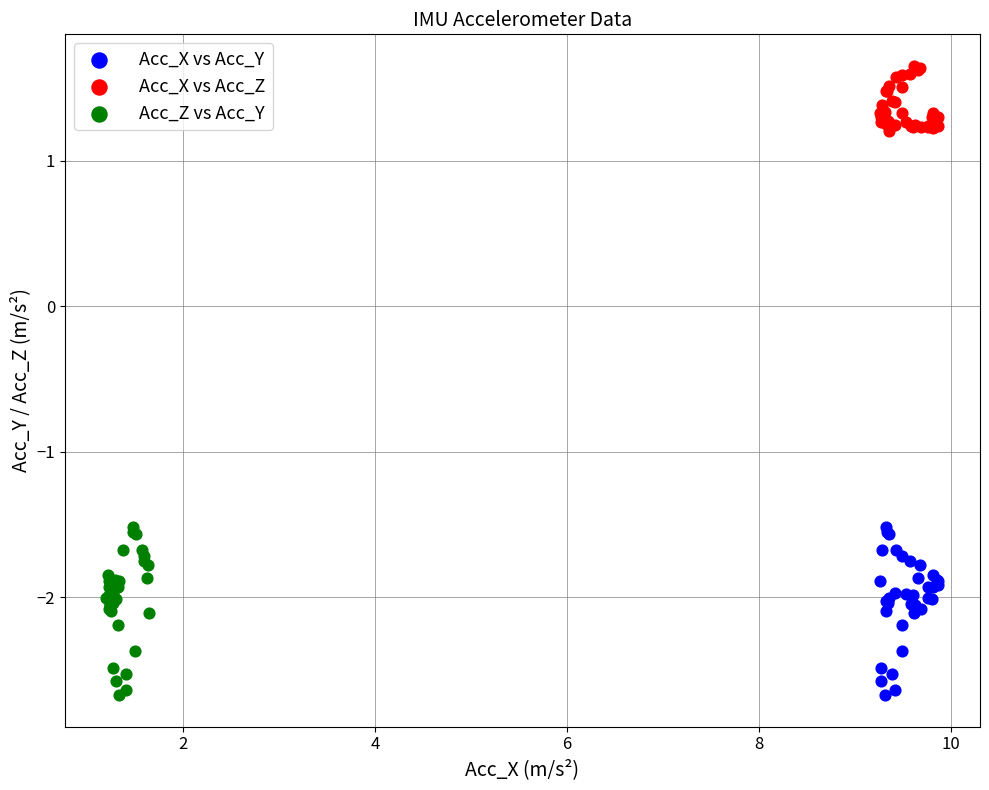

Which series contains the highest Y value?

Acc_X vs Acc_Z